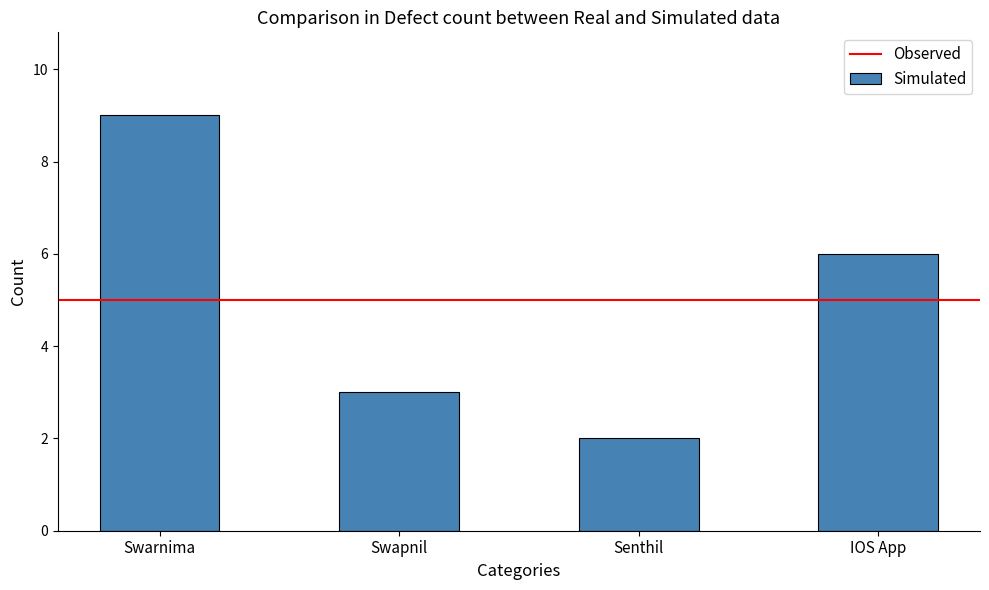

True or false: the data shows 5 at Swapnil.

False